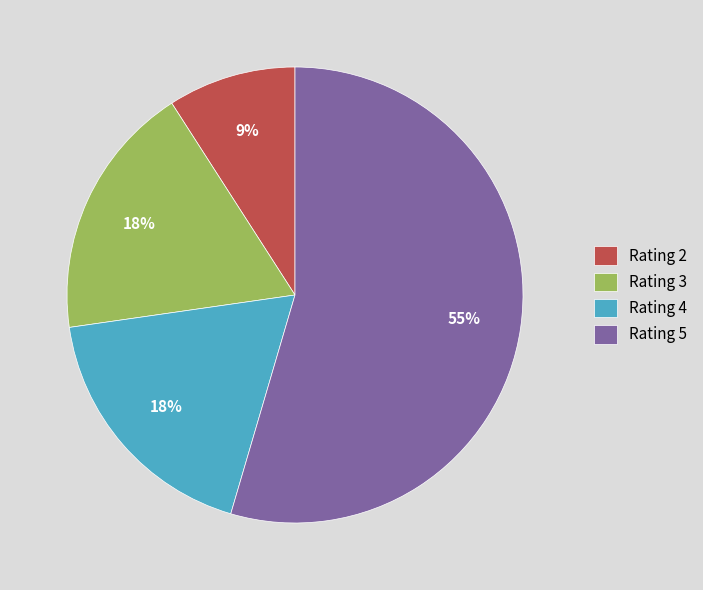

What is the largest slice in the pie chart?

Rating 5